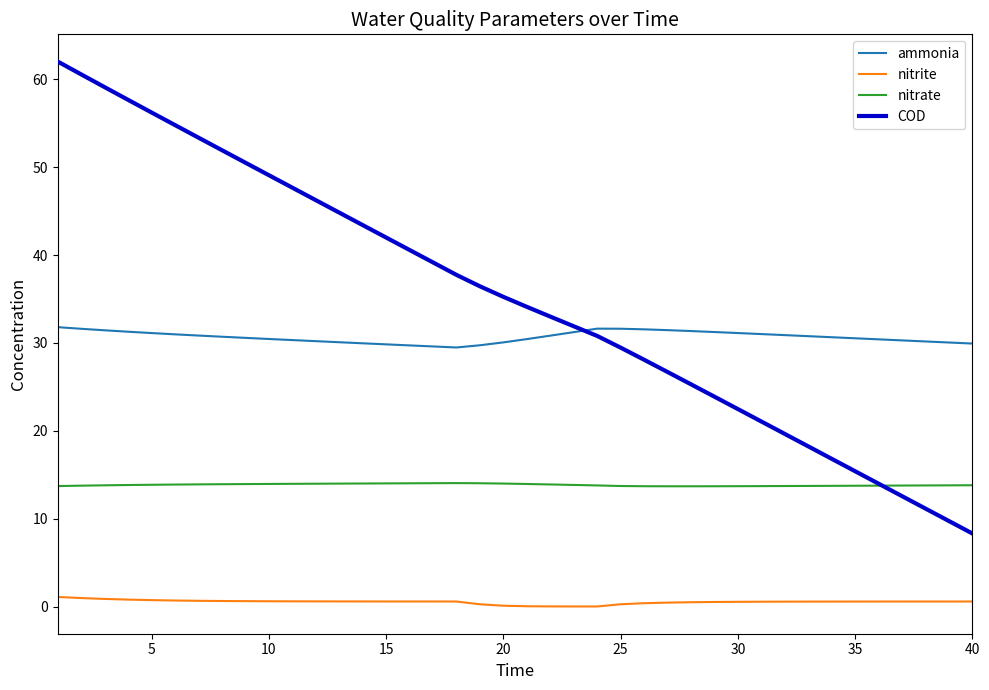

What is the difference between the second highest and minimum values in the COD series?

52.2